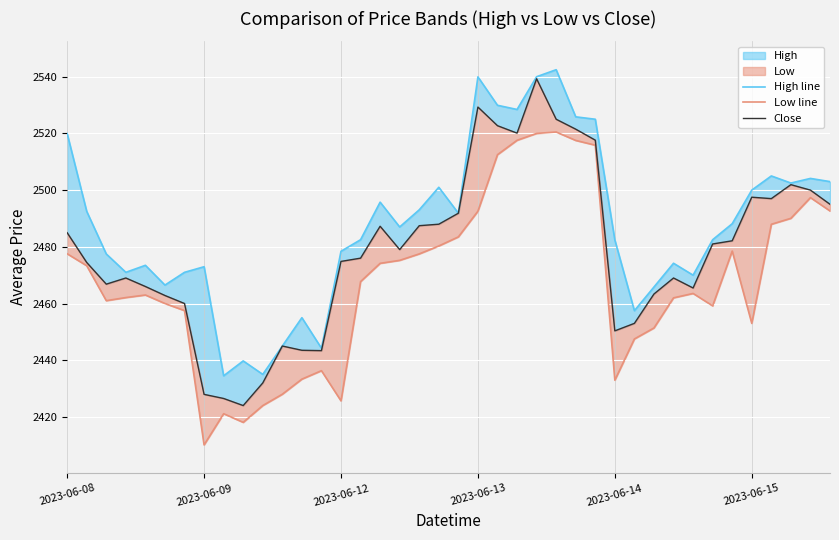

What position from the right is 23?

17